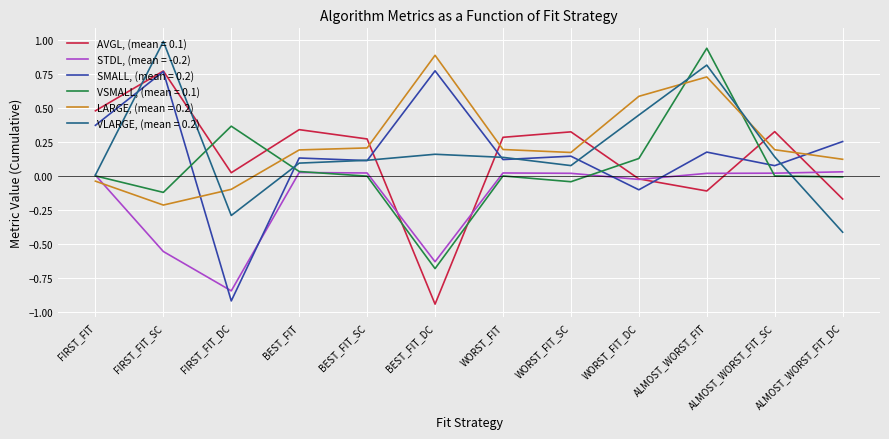

What is the maximum value shown in the chart?

1.0